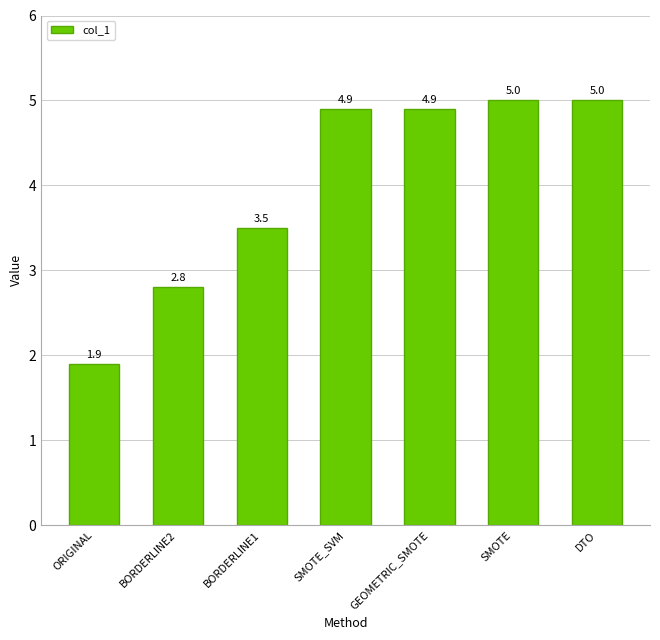

How many bars are there in total?

7